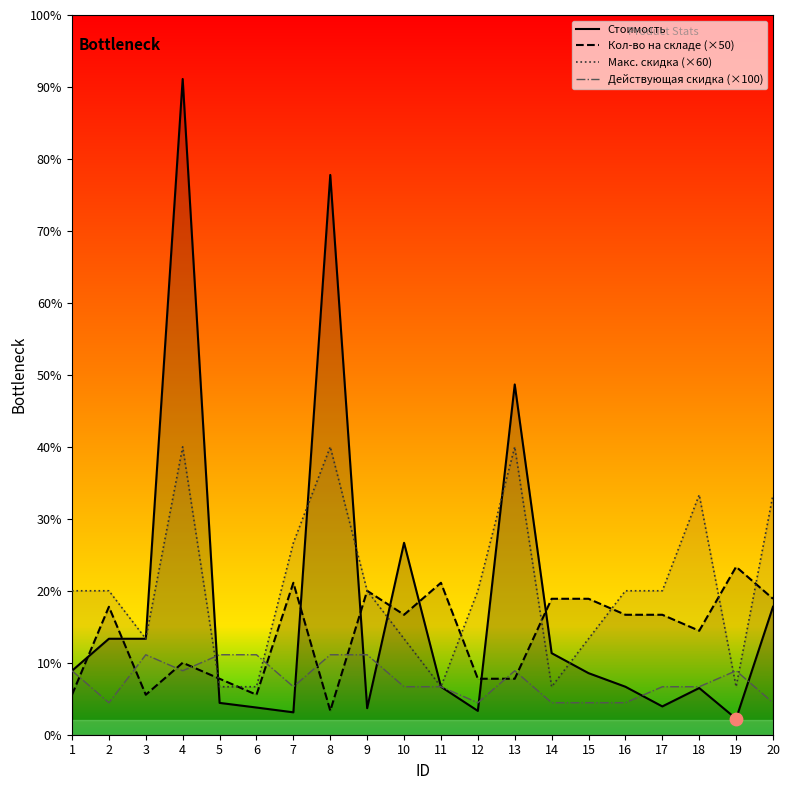

Which series contains the highest Y value?

Стоимость